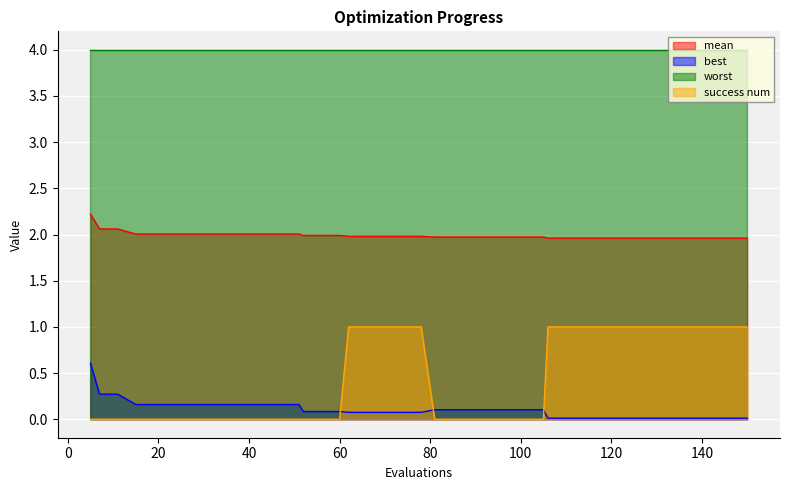

What is the value of the best point at the 21st from the left?

0.1